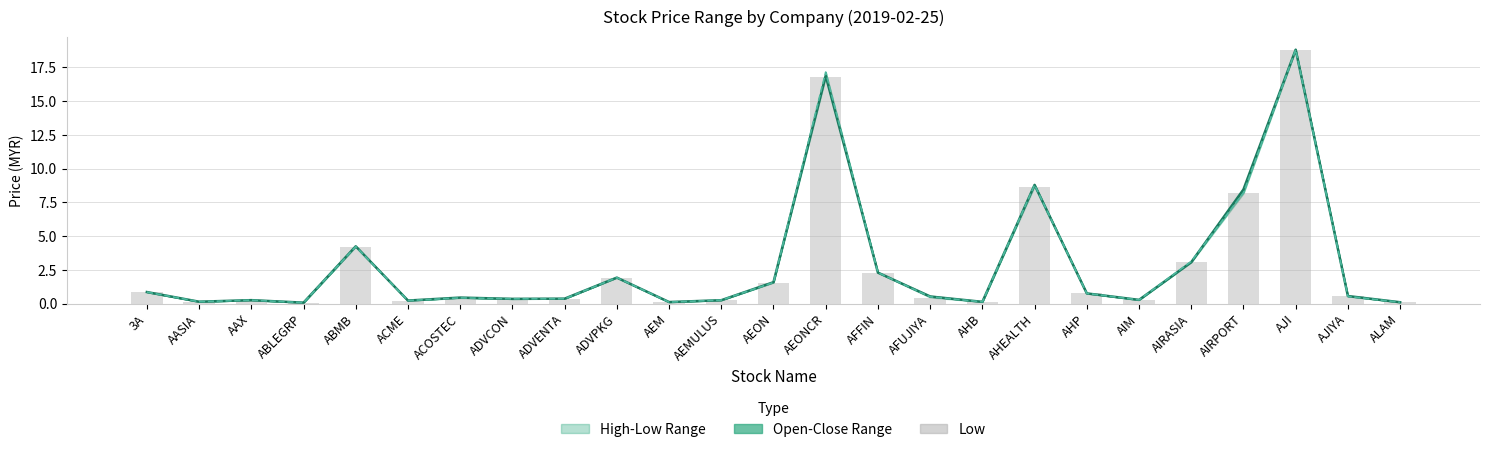

What is the value of the open (line) bar at the 9th from the left?

0.4